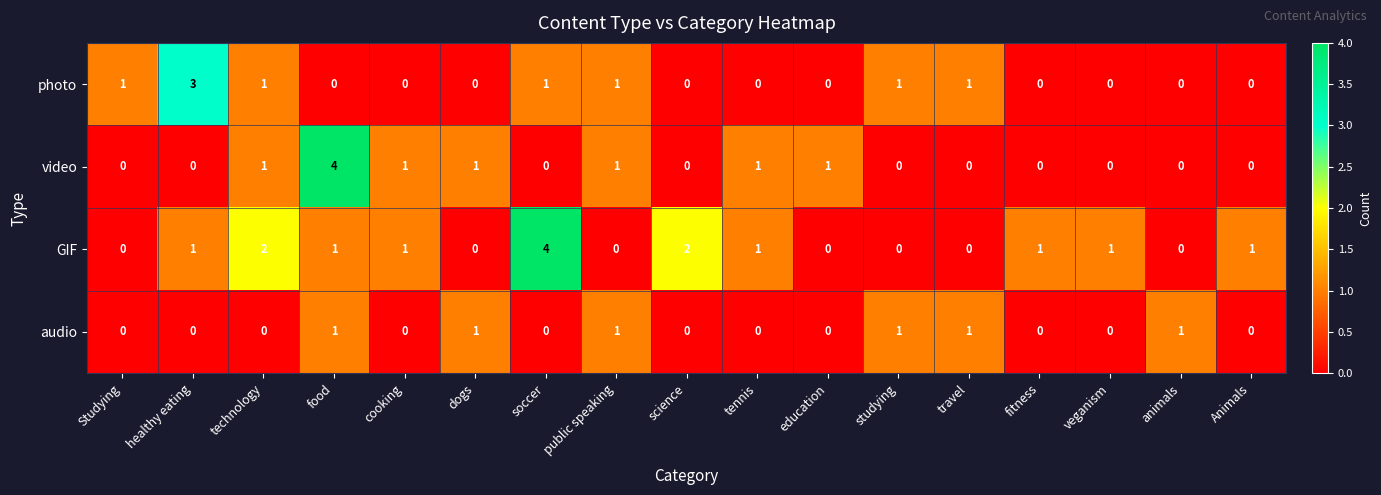

Which series has the largest total across all categories?

GIF